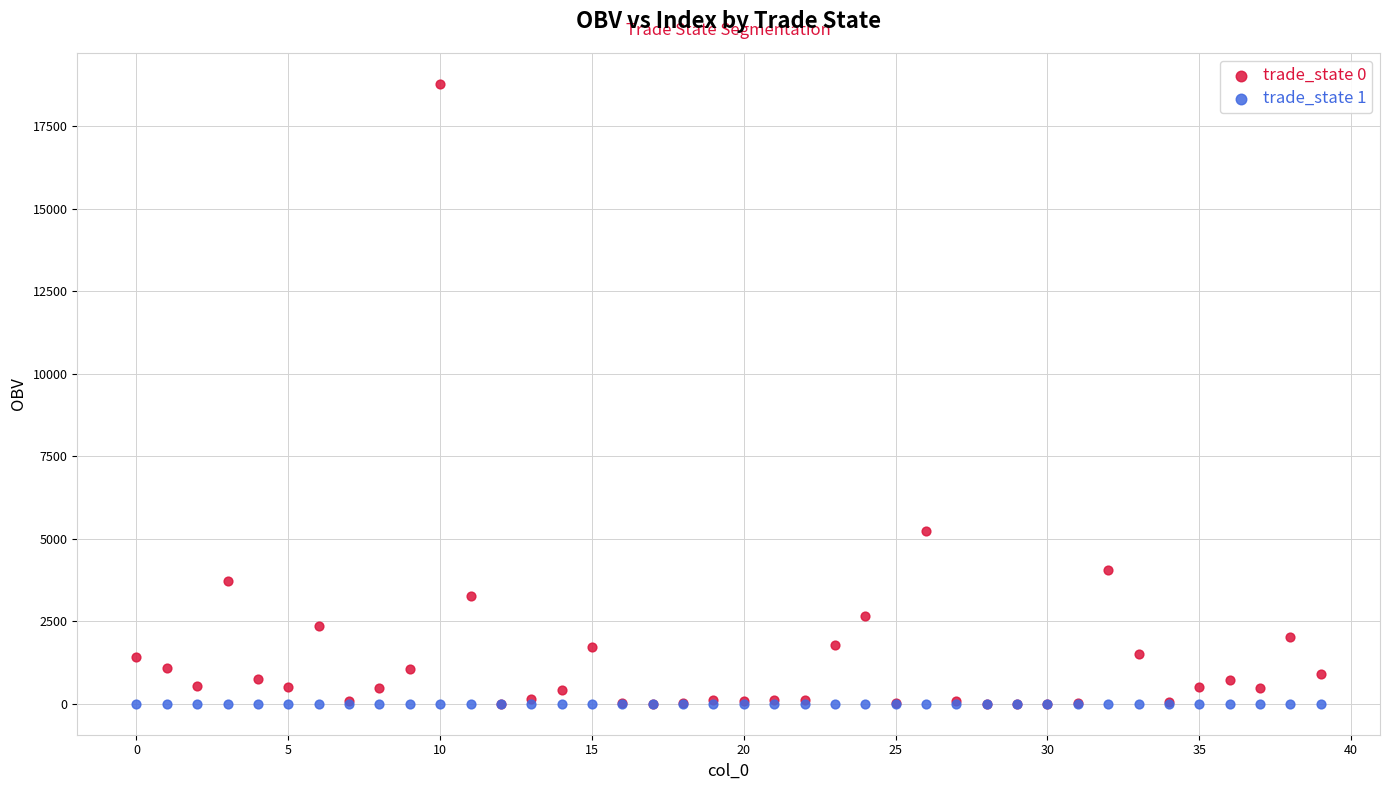

Across all series, what Y value is closest to 9393?

5251.1